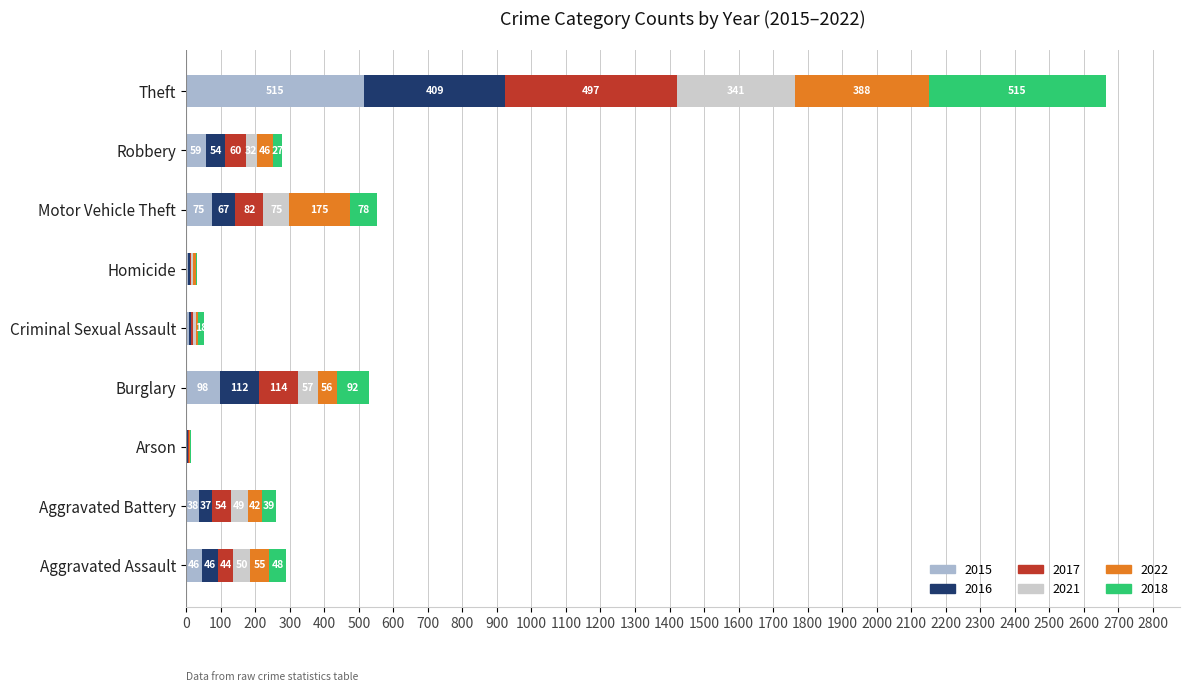

At which category is the sum across all series the highest?

Theft